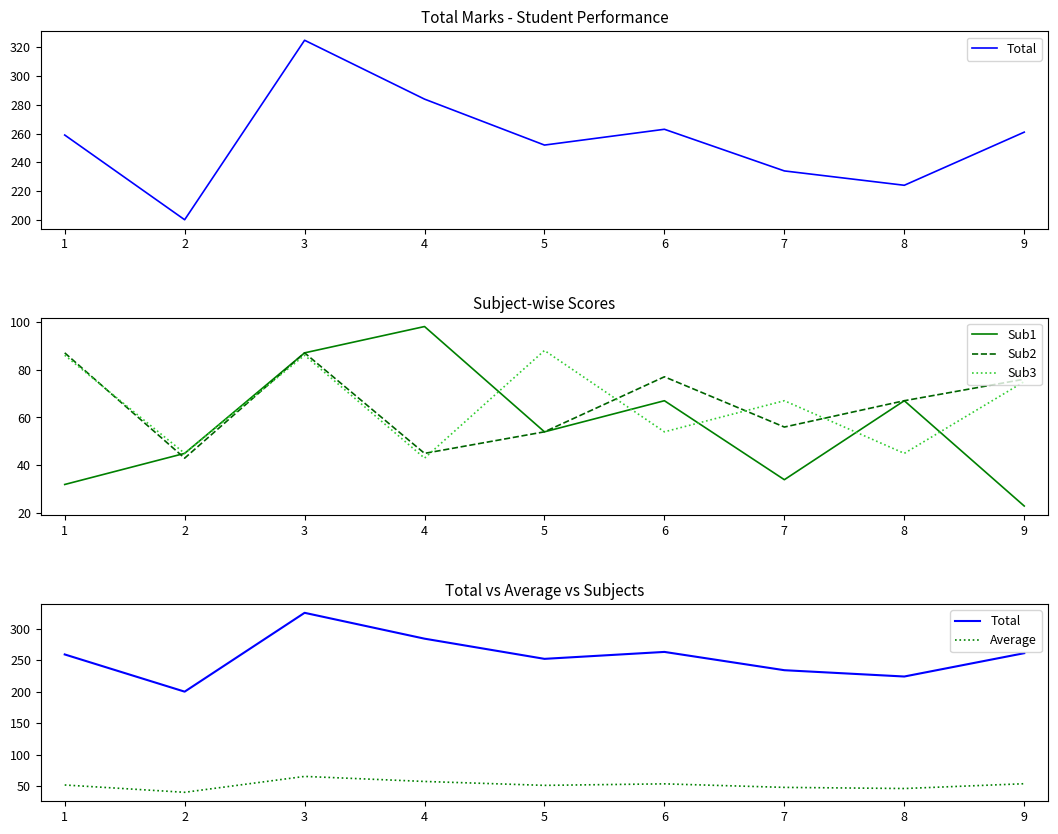

How many lines are shown in the chart?

5